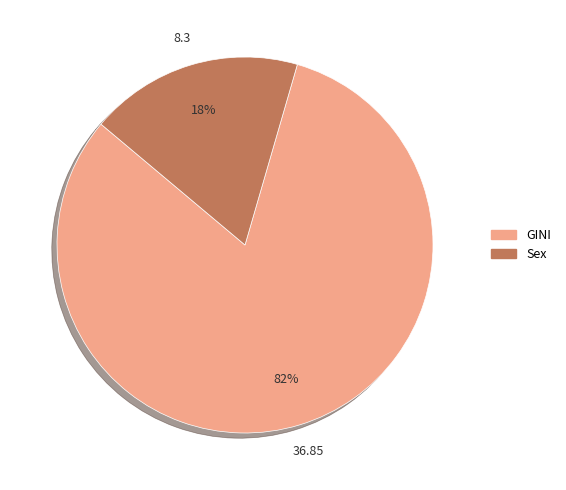

What percentage is the GINI slice, to the nearest percent?

82%